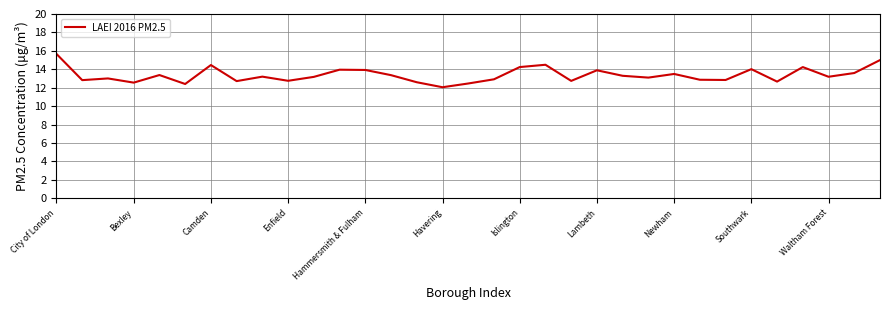

What is the difference between the maximum and minimum values?

3.6